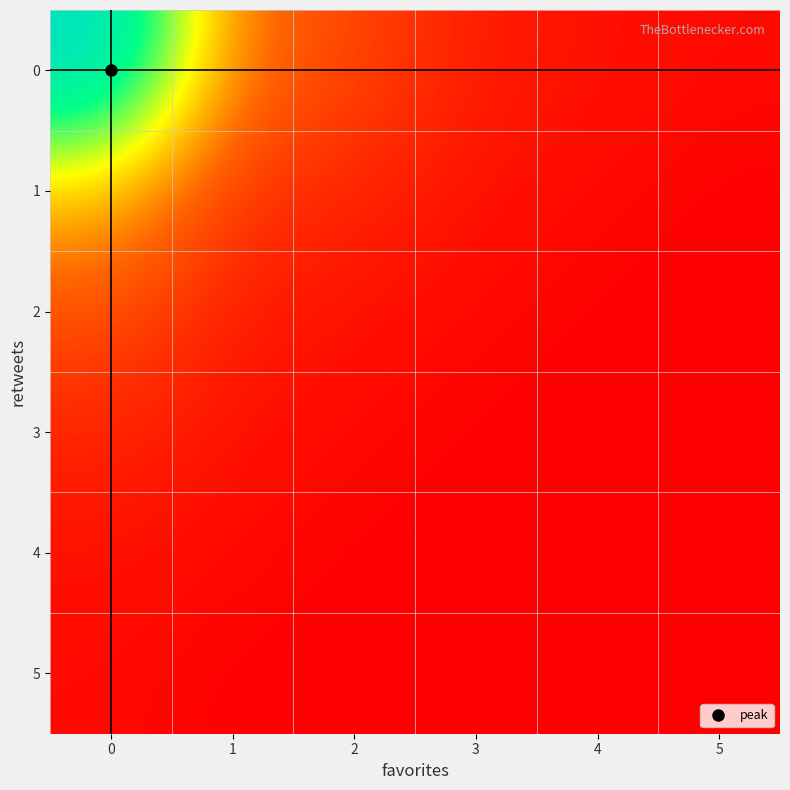

Reading left to right, what are all the values shown in this chart?

0: 0=45	1=12	2=8	3=3	4=2	5=1
1: 0=18	1=6	2=4	3=2	4=1	5=0
2: 0=9	1=3	2=2	3=1	4=0	5=0
3: 0=4	1=2	2=1	3=0	4=0	5=0
4: 0=2	1=1	2=0	3=0	4=0	5=0
5: 0=1	1=0	2=0	3=0	4=0	5=0